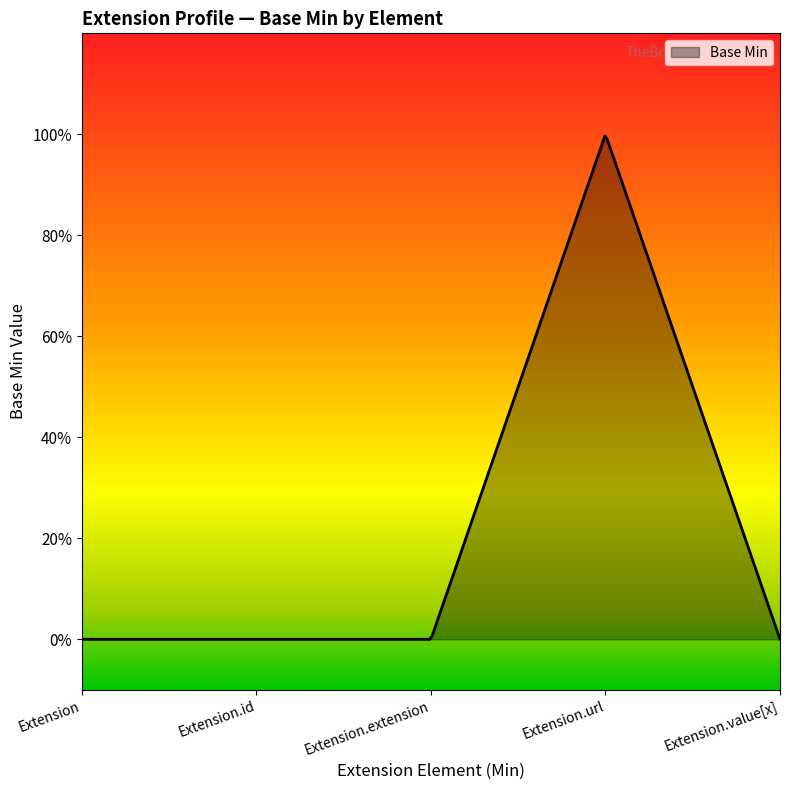

True or false: there are more than 1 points higher than both neighbors.

False